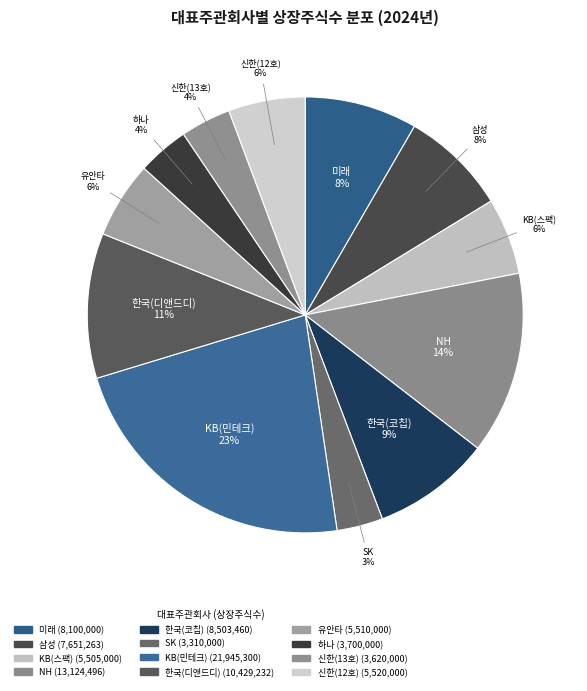

How many segments does this pie chart have?

12